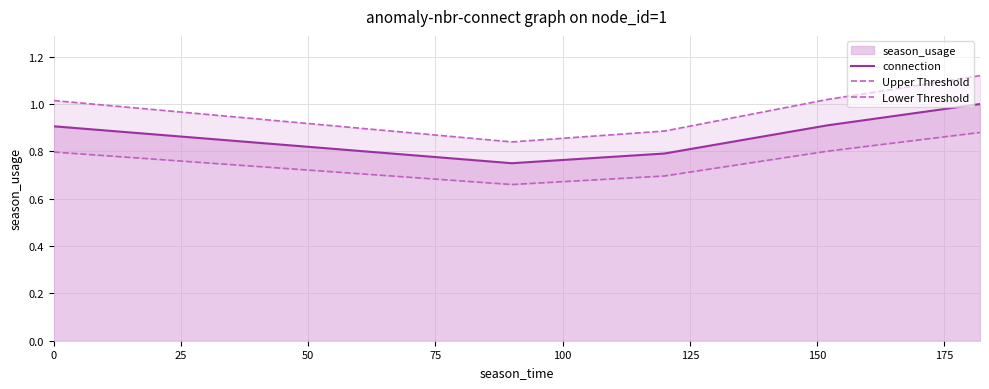

What is the maximum value for connection?

1.0